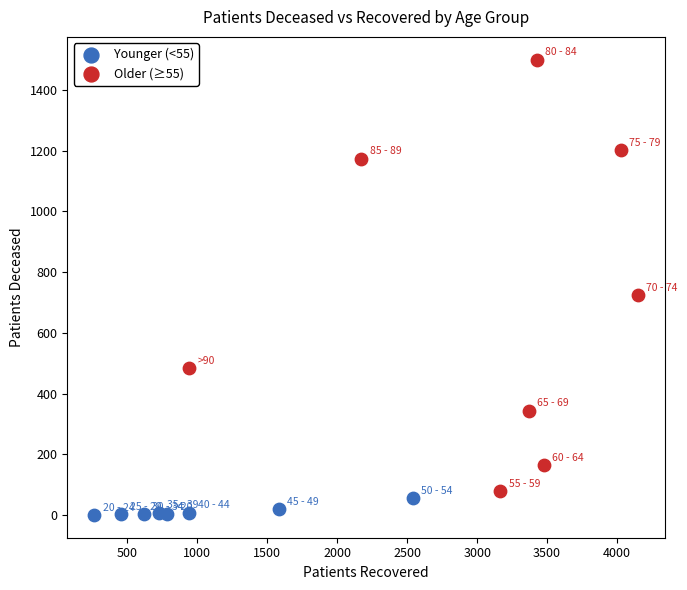

Which series reaches the minimum Y coordinate?

Younger (<55)